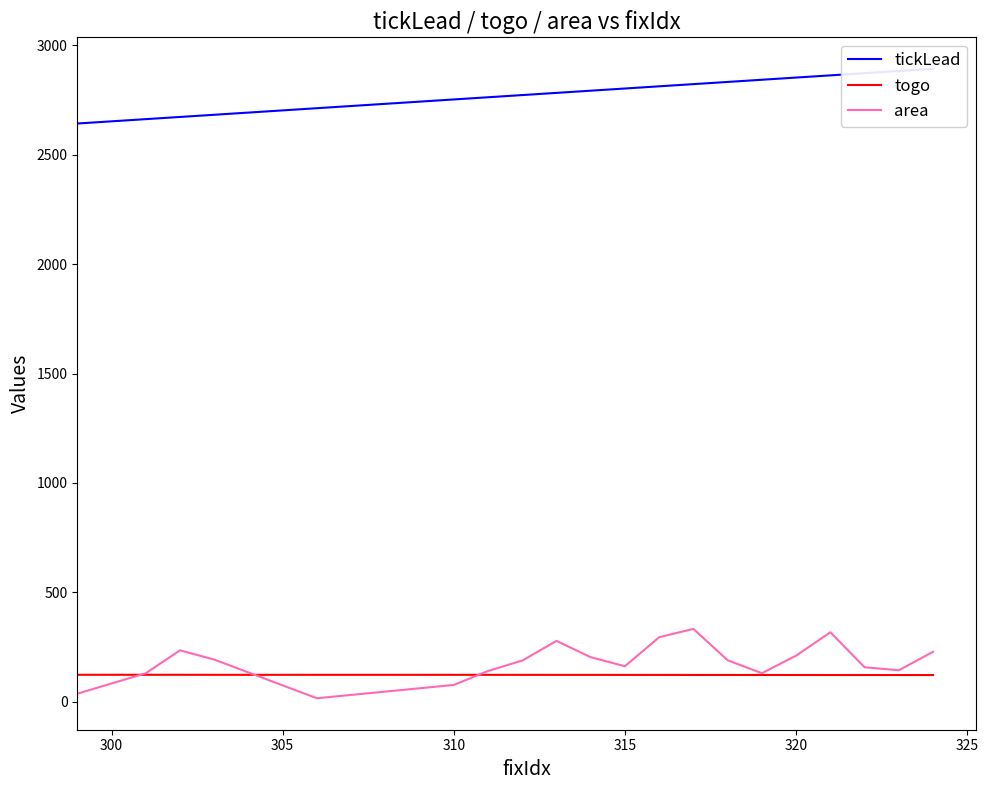

Is this an area chart (filled region under the line)?

No